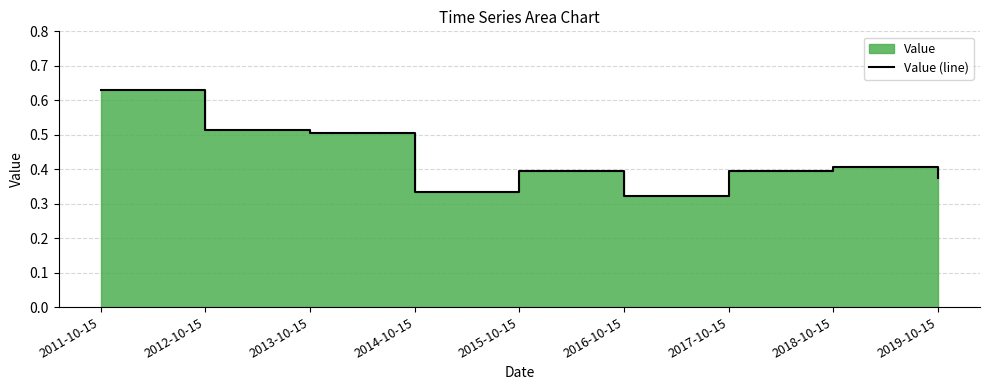

Rank the categories by value from lowest to highest.

2016-10-15, 2014-10-15, 2019-10-15, 2017-10-15, 2015-10-15, 2018-10-15, 2013-10-15, 2012-10-15, 2011-10-15